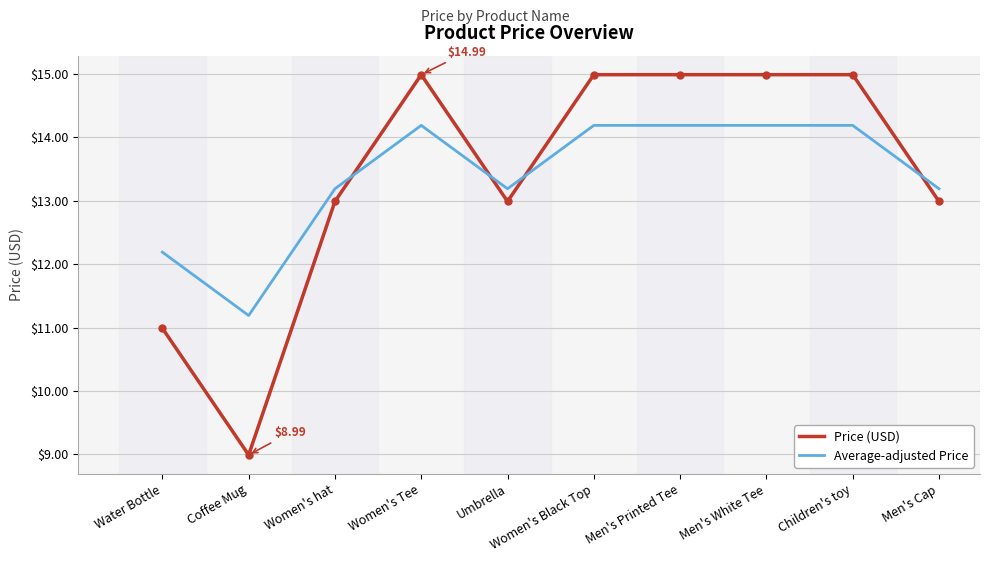

What is the highest value of the Price (USD) series?

15.0